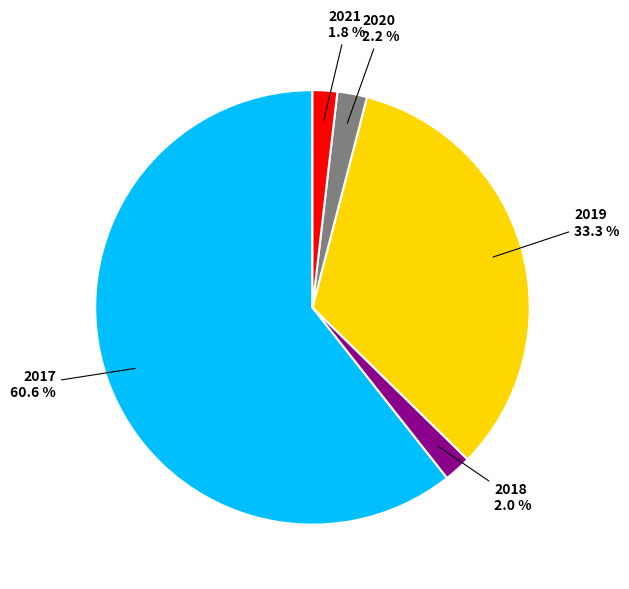

Is there any slice that represents more than half of the pie?

Yes